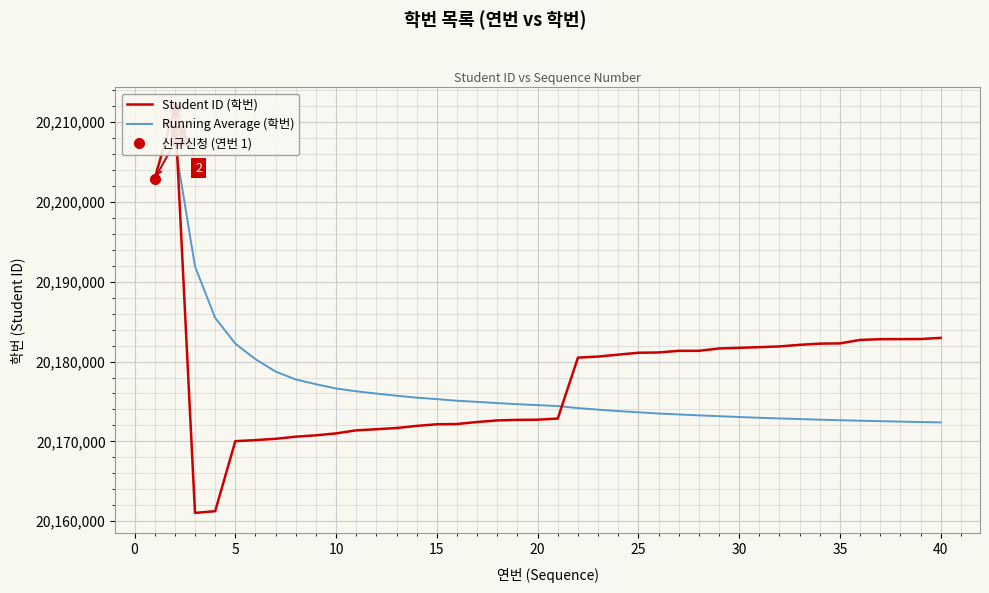

What is the average value of the Running Average (학번) series?

20176901